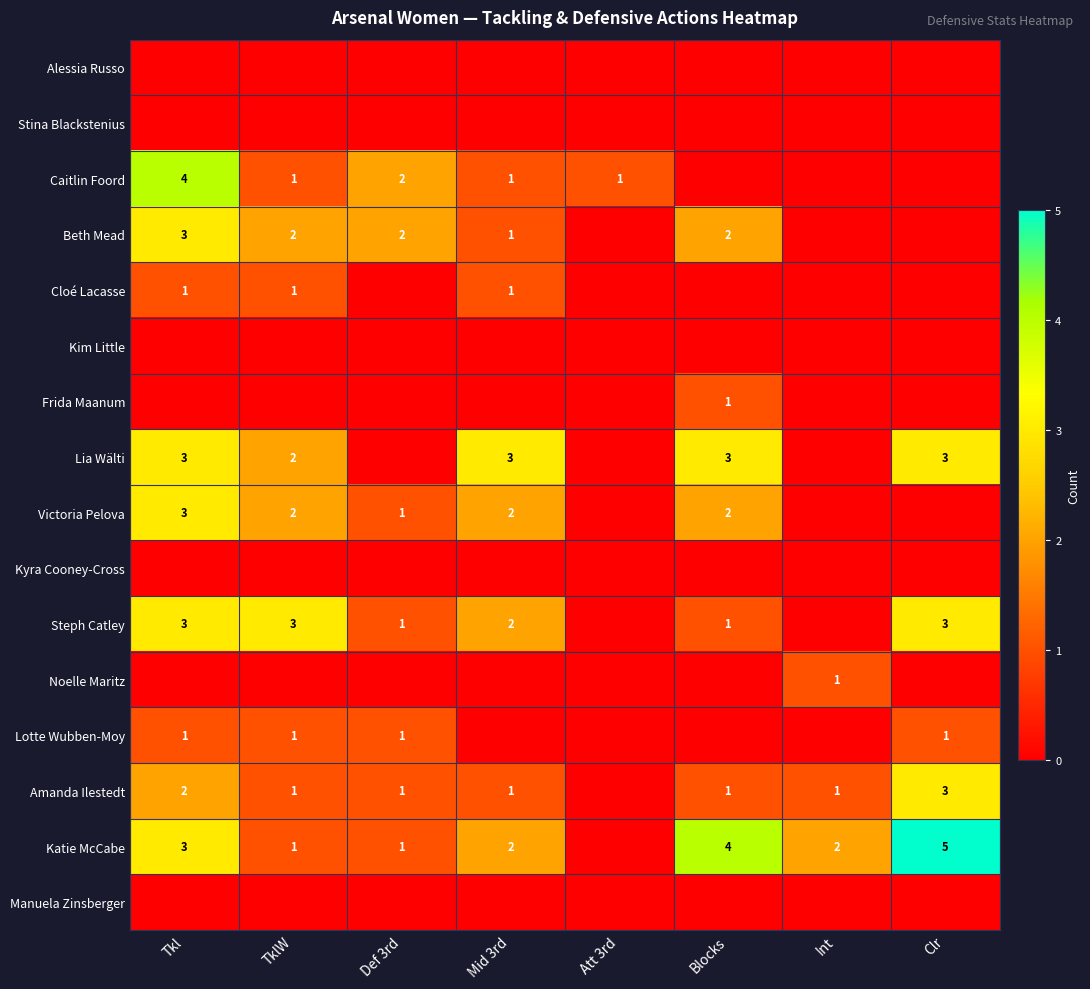

Between Blocks and Def 3rd, which is larger?

Blocks